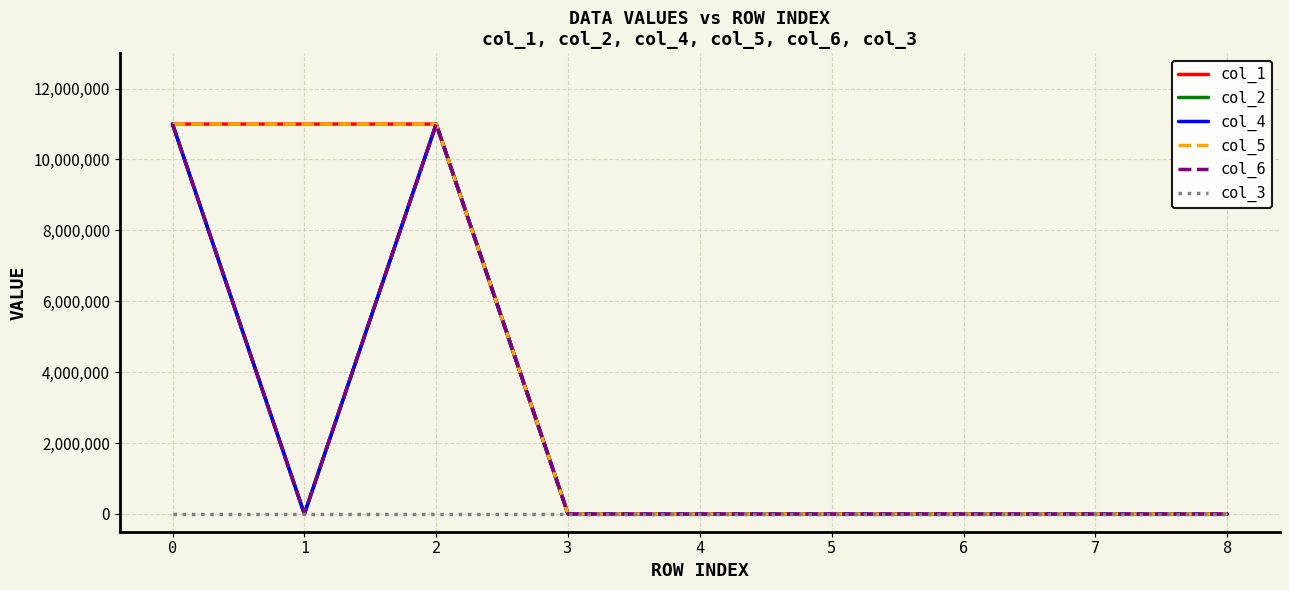

Which series has the largest range (max minus min)?

col_1